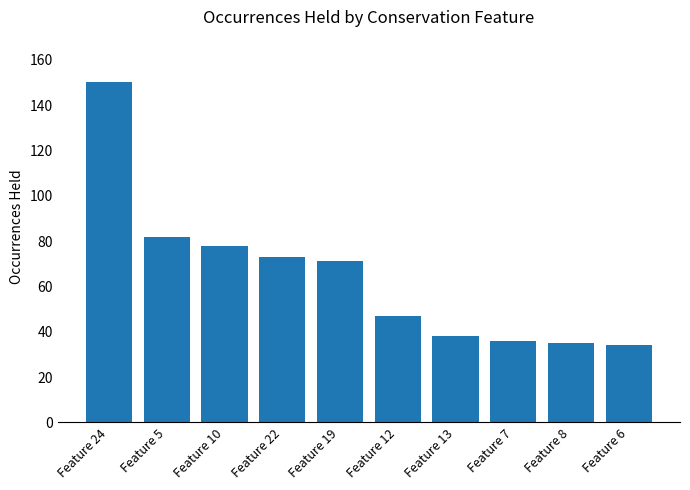

What is the change in value from Feature 19 to Feature 12?

-24